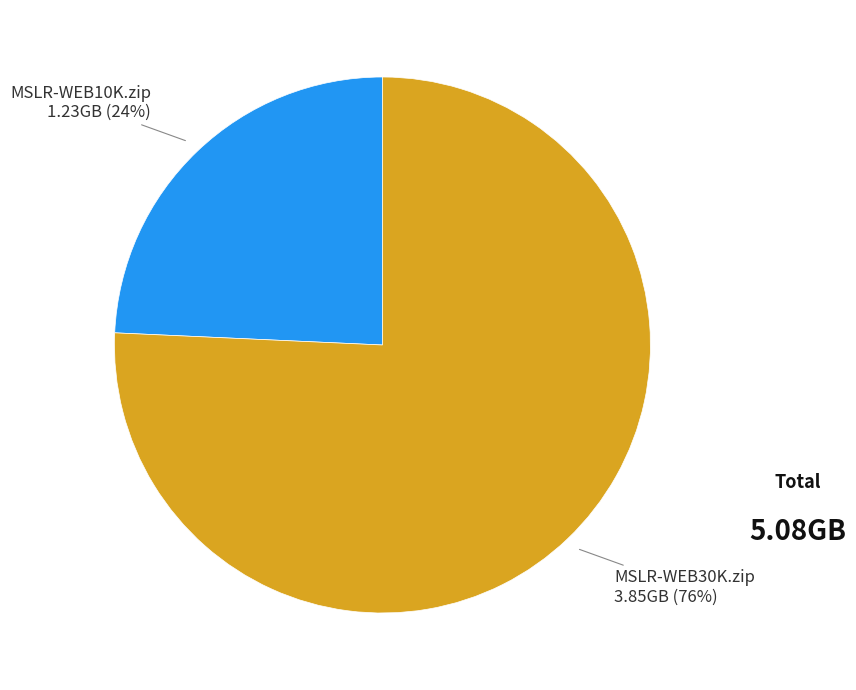

To the nearest percent, what percentage of the pie is MSLR-WEB30K.zip?

76%